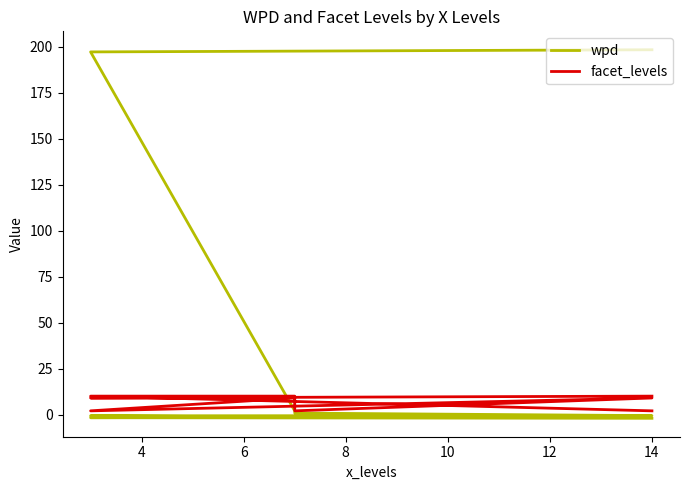

Which label corresponds to the smallest value in the chart?

14